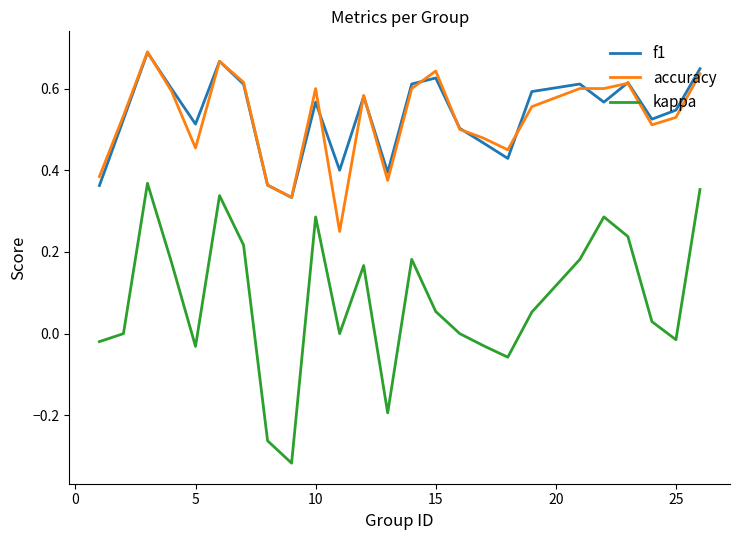

Which series has the widest spread of values?

kappa